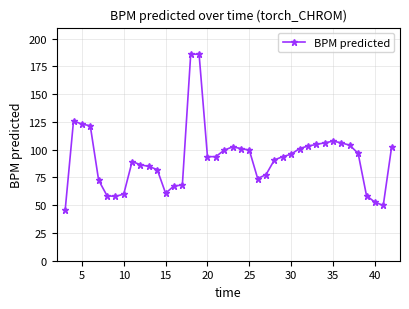

What is the minimum value shown in the chart?

45.4